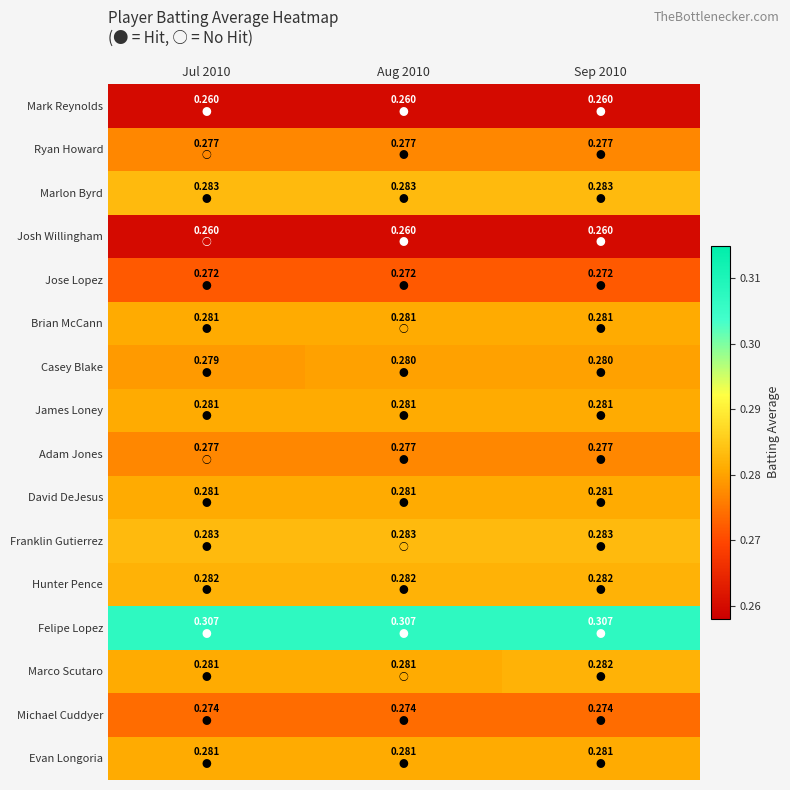

Count the number of categories in the chart.

3